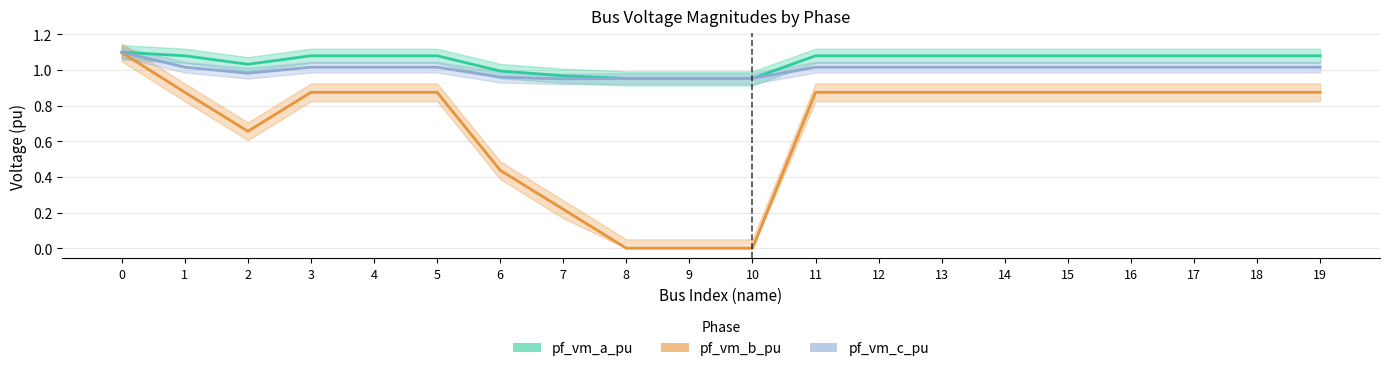

What is the value of the pf_vm_a_pu point at the 5th from the left?

1.1